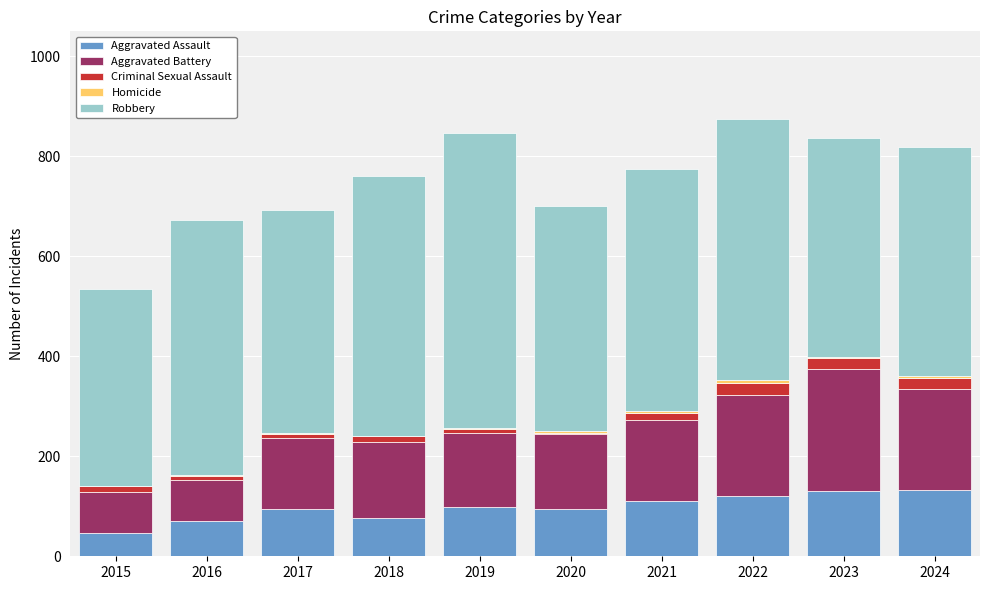

The Aggravated Assault series shows 77 at 2018. True or false?

True